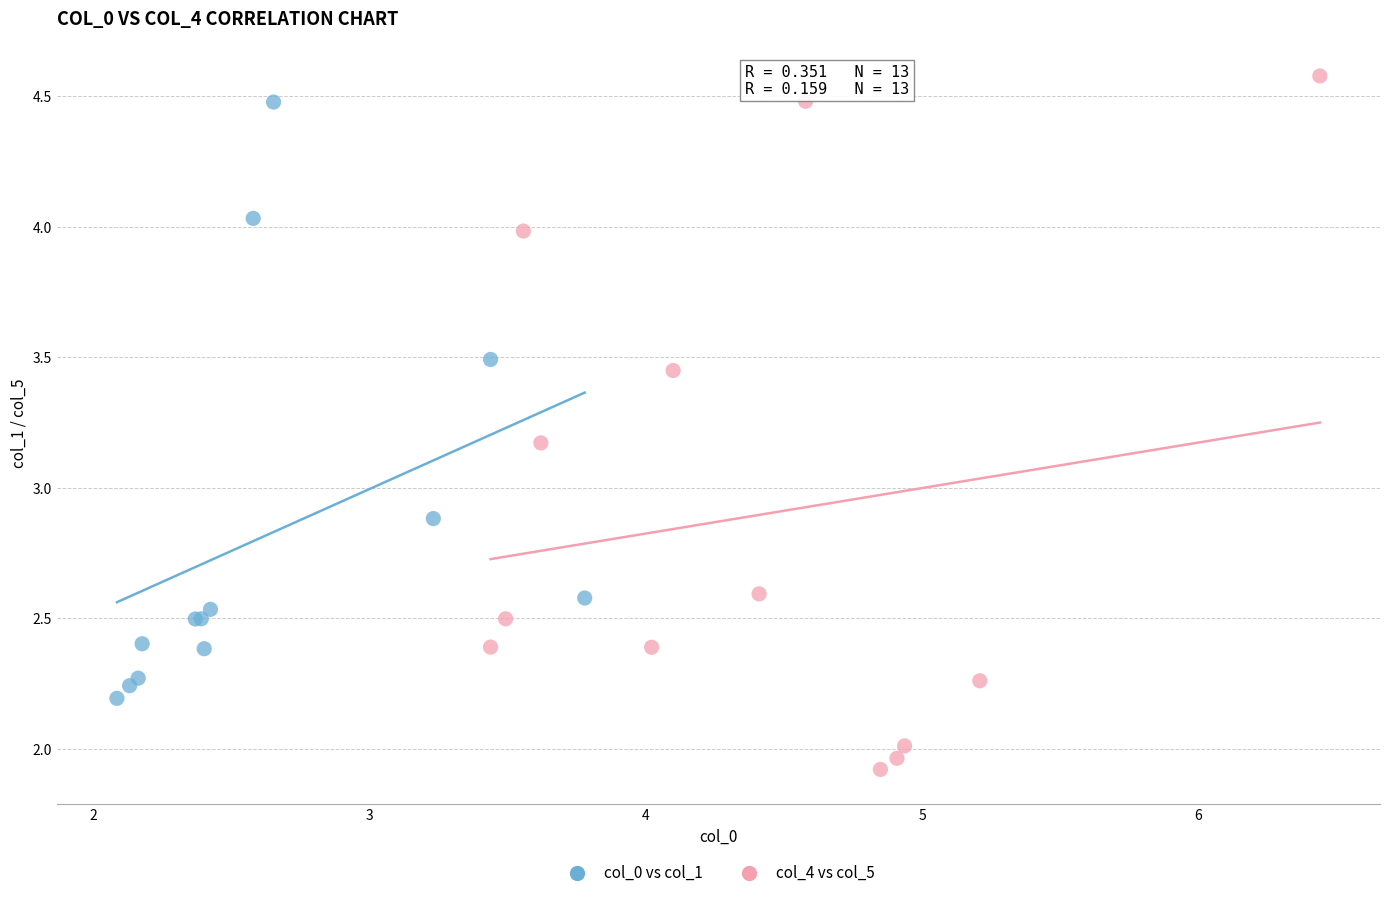

Which series contains the highest Y value?

col_4 vs col_5